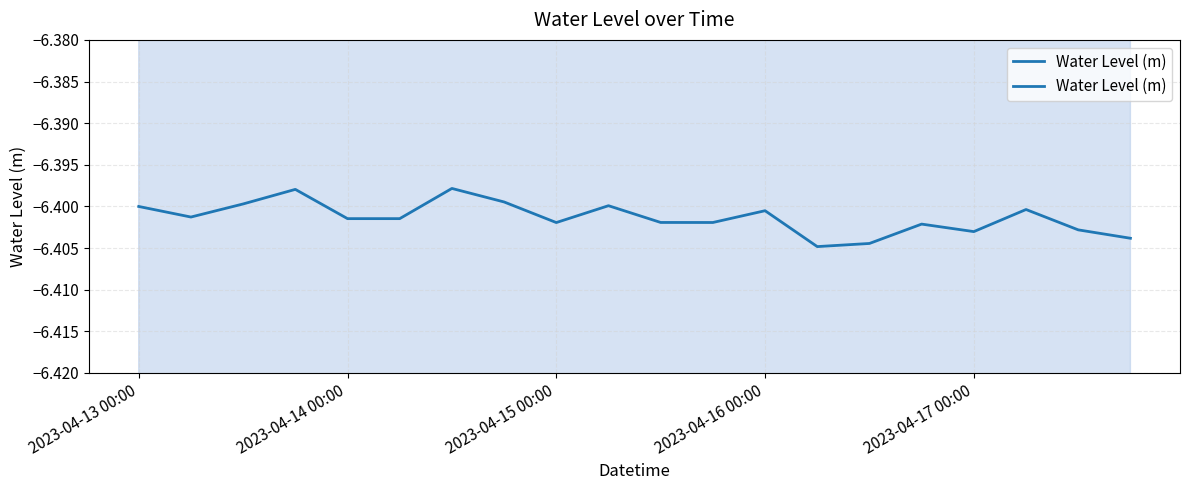

What is the approximate value at 2023-04-14 00:00?

-6.4